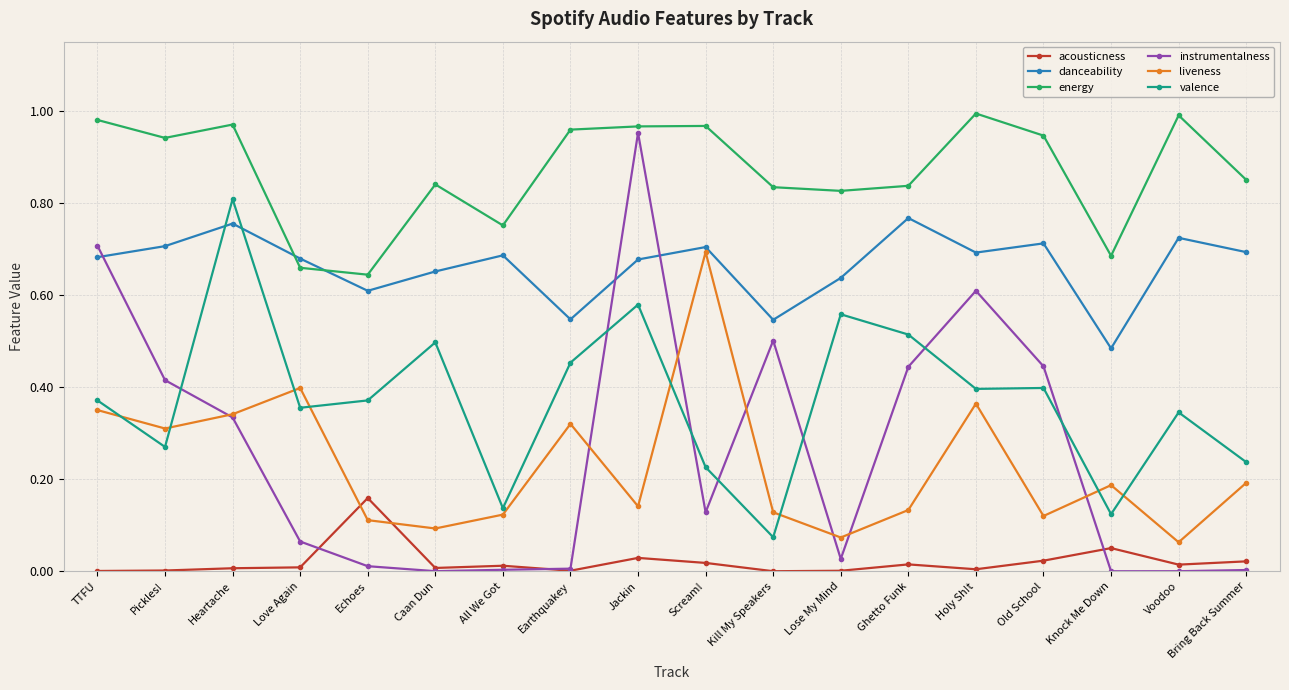

What position from the left is Lose My Mind?

12